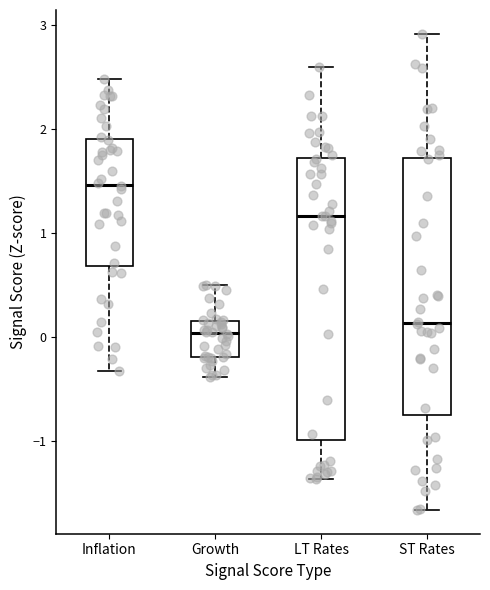

Where does the median line of the box for LT Rates sit on the y-axis? The values are not printed on the chart, so give them approximately, as read against the axis.

1.2